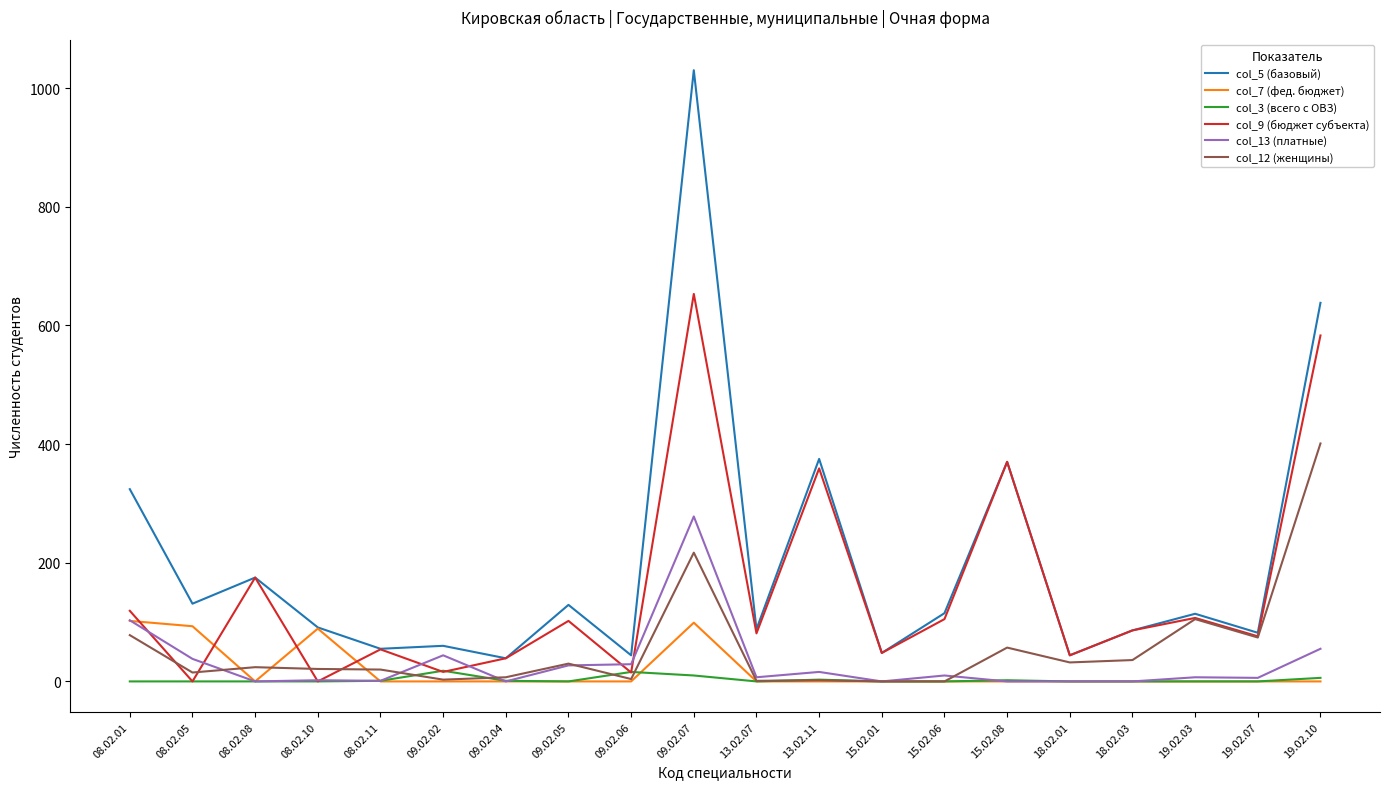

True or false: col_13 (платные) and col_5 (базовый) cross at least once.

False